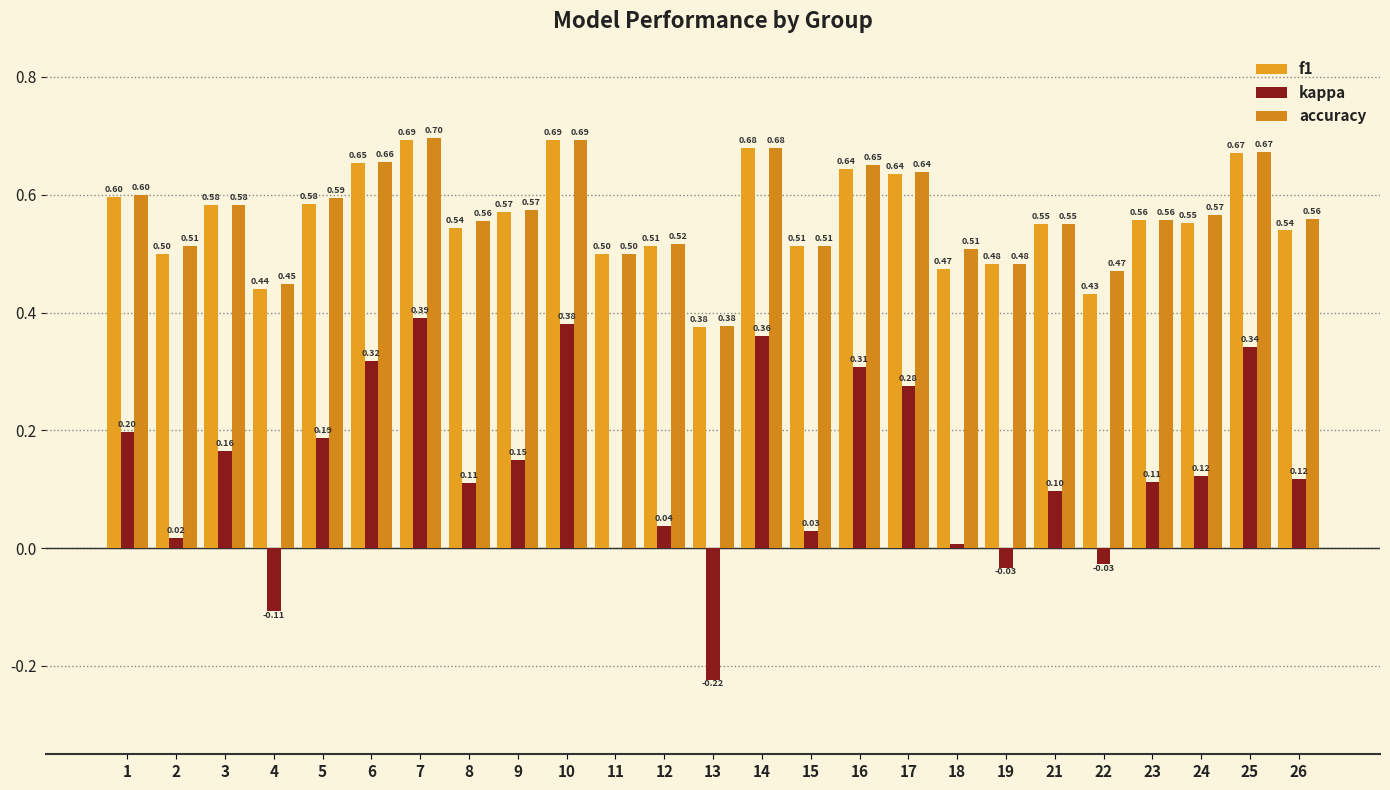

At how many categories does at least one series exceed 0?

25